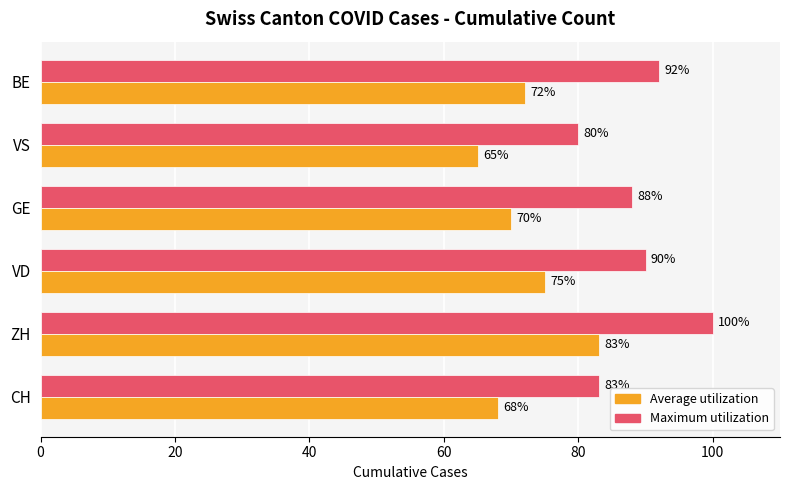

At which label is Maximum utilization closest to 90?

VD